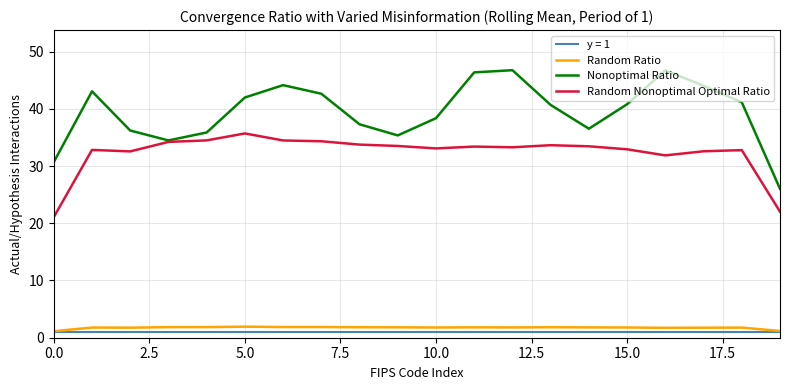

What is the greatest value displayed?

46.7